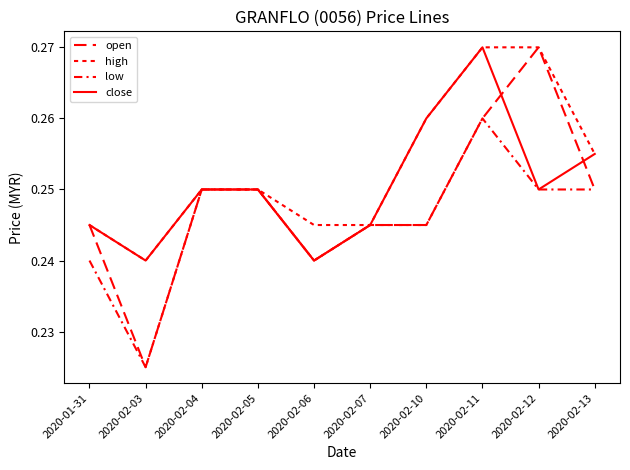

How many lines are shown in the chart?

4